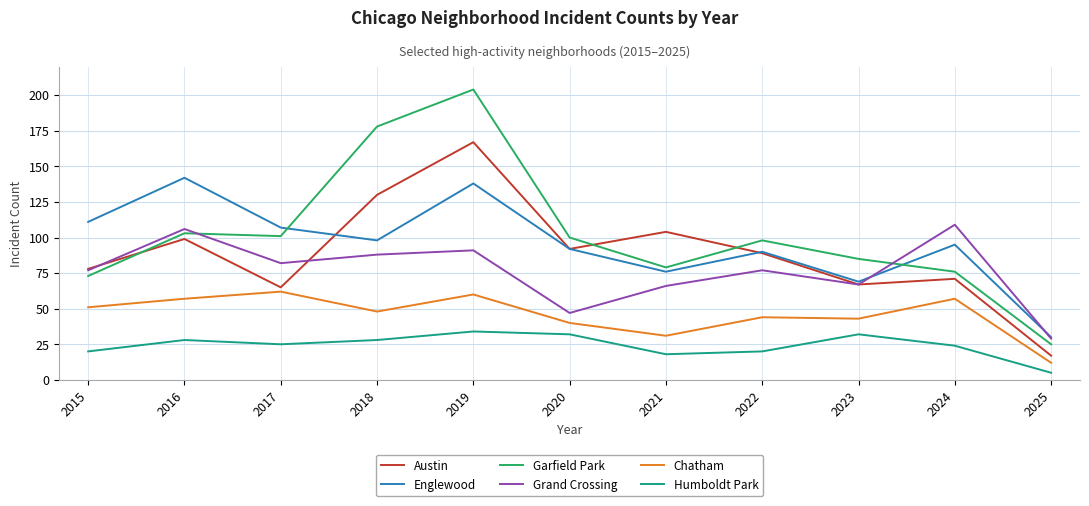

At which category does Grand Crossing reach its first local peak?

2016